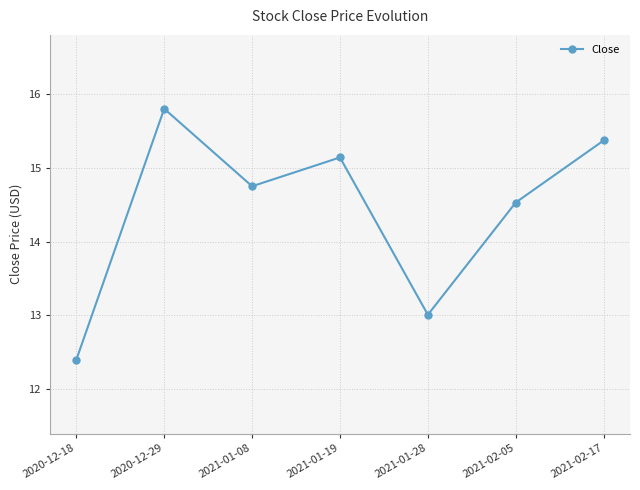

What is the label of the 4th point from the right?

2021-01-19